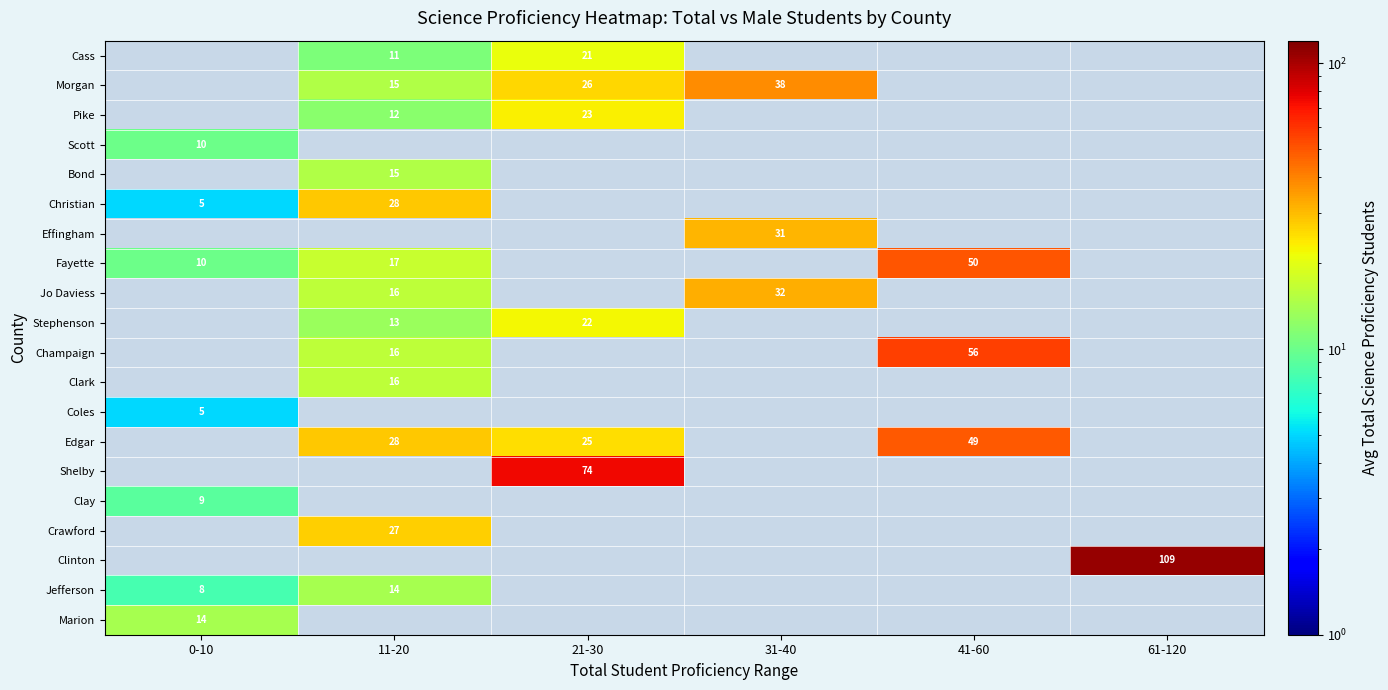

The value of Clinton at 61-120 is 173. True or false?

False